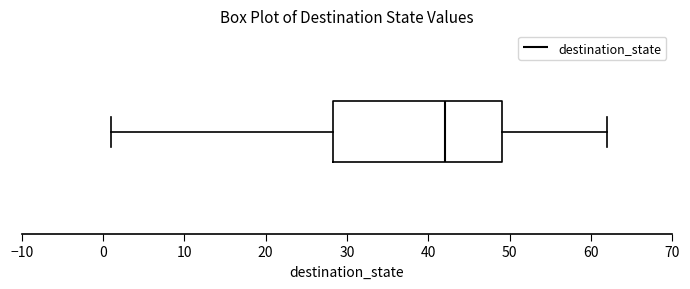

Read this box plot against the x-axis: the position of the median line, the range covered by the box, and the ends of both whiskers. The values are not printed on the chart, so give them approximately, as read against the axis.

median 42, box 28 to 49, whiskers 1 to 62